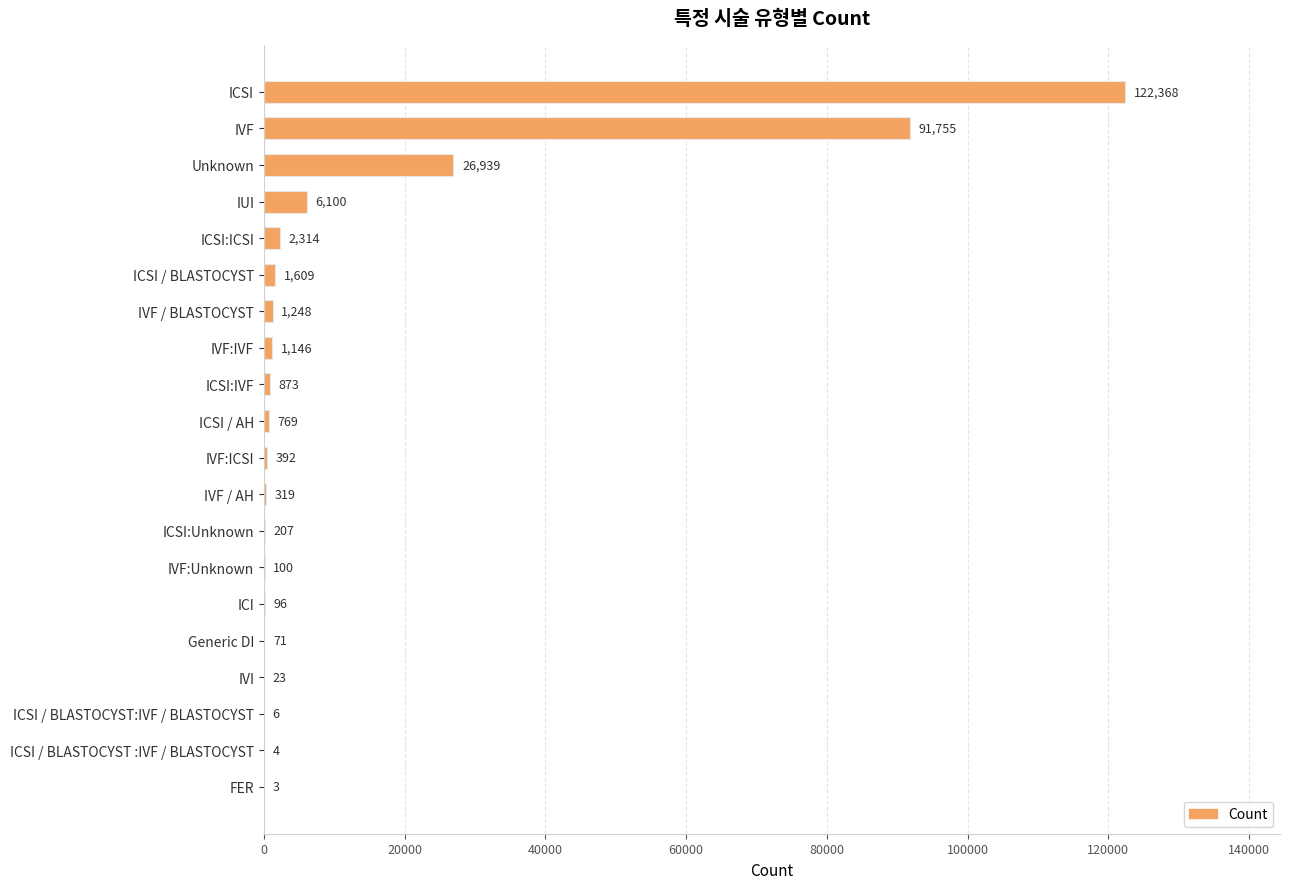

Count the number of categories in the chart.

20